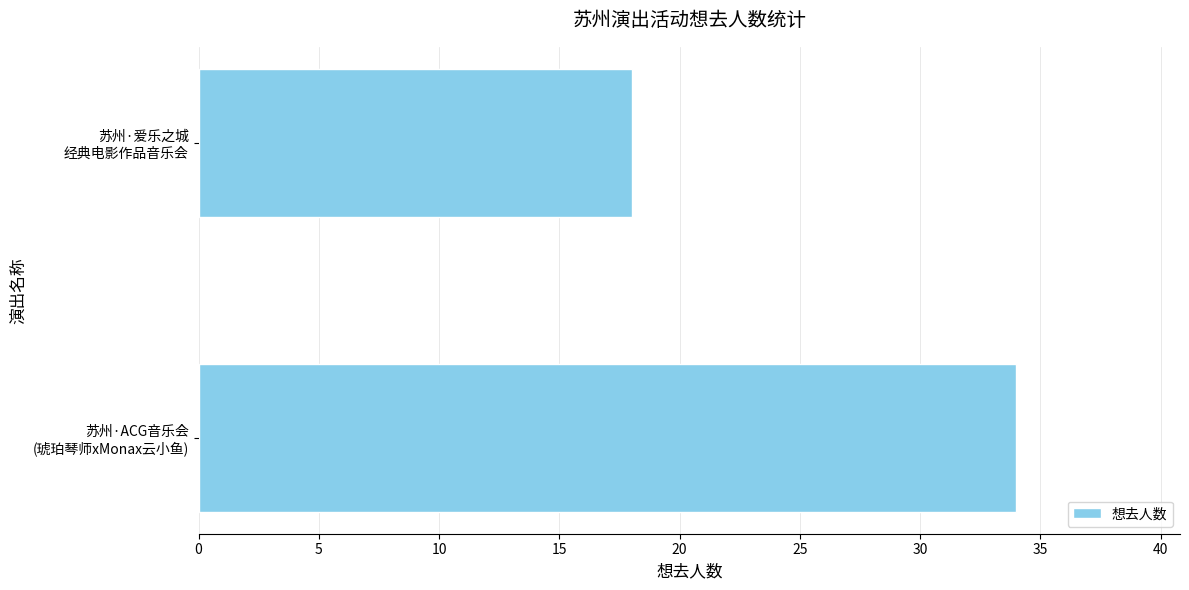

Reading bottom to top, list all the values displayed in this chart.

34	18